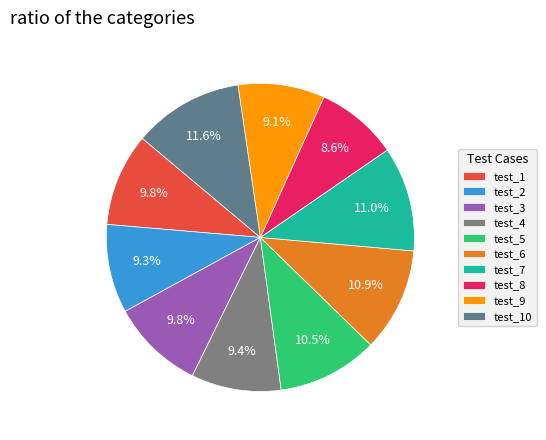

How much of the chart is everything except test_7?

89.0%